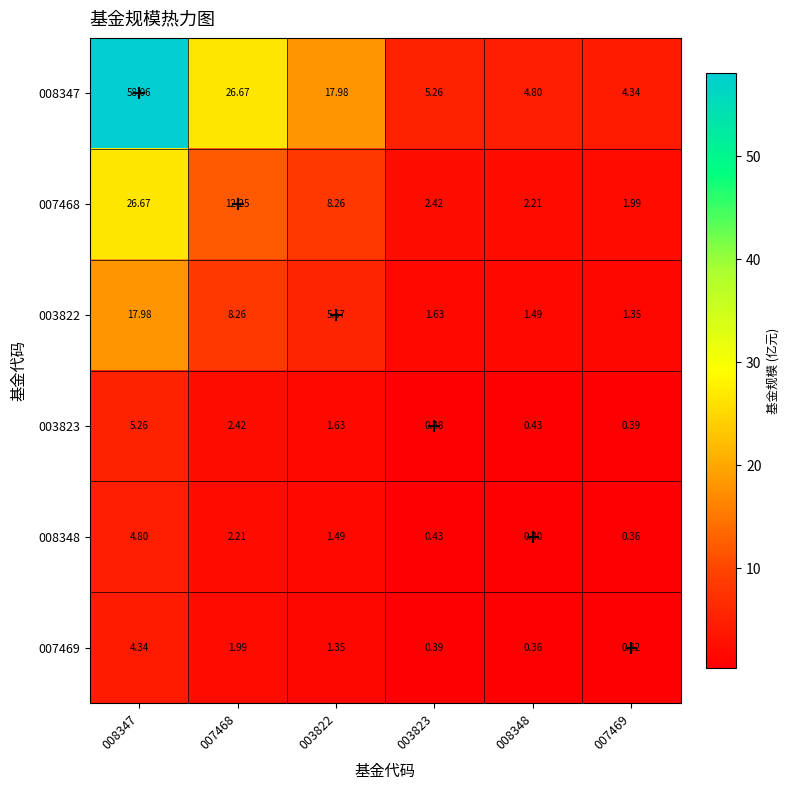

How many categories are shown in the chart?

6